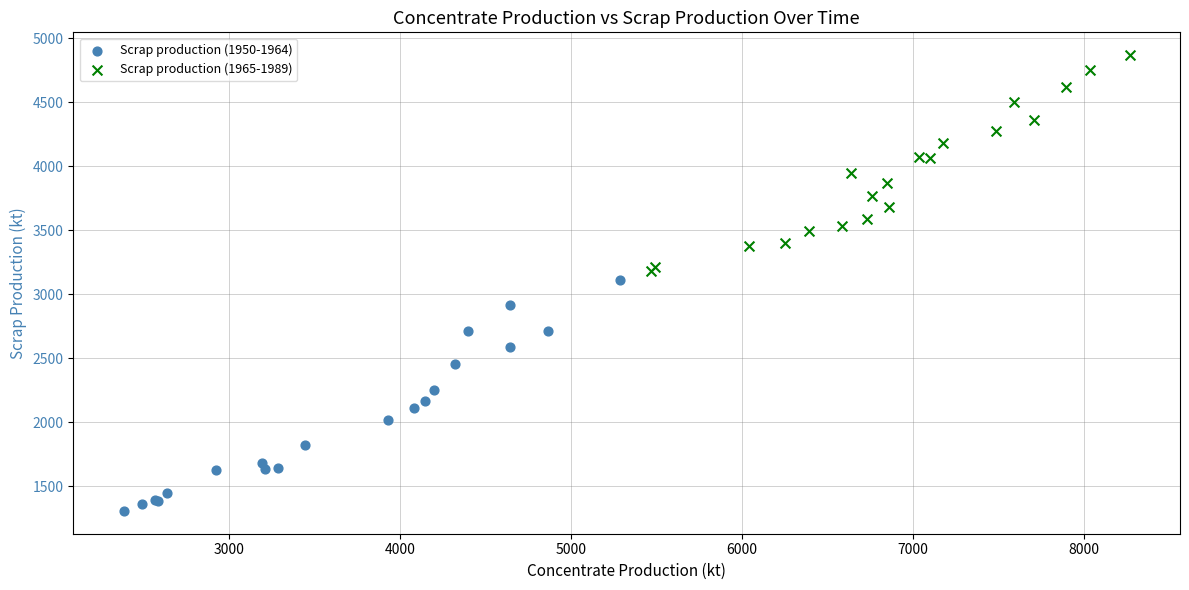

Which series reaches the minimum Y coordinate?

Scrap production (1950-1964)